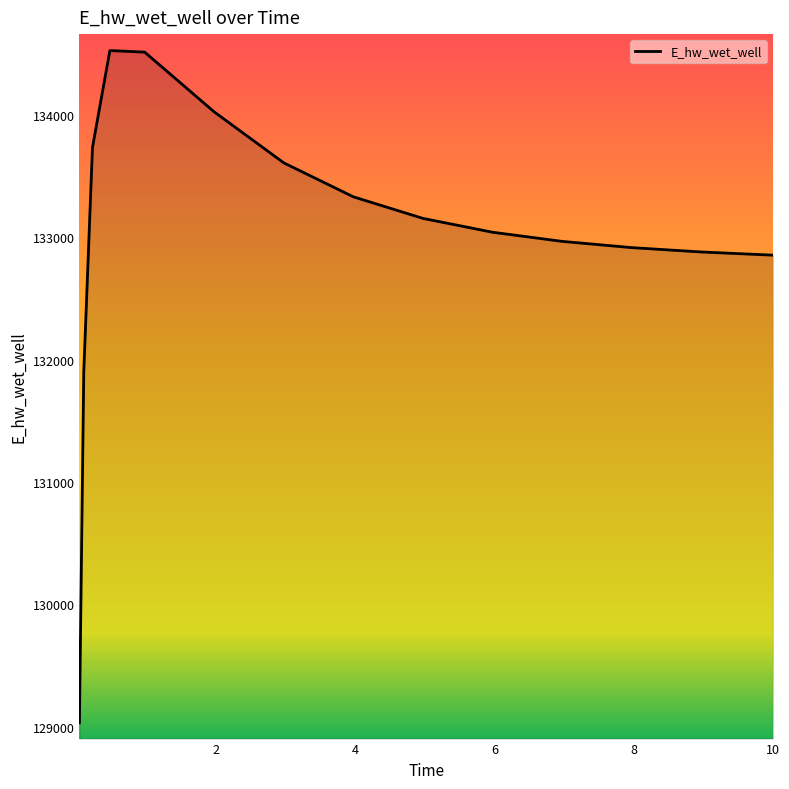

What is the difference between the maximum and minimum values?

5494.1